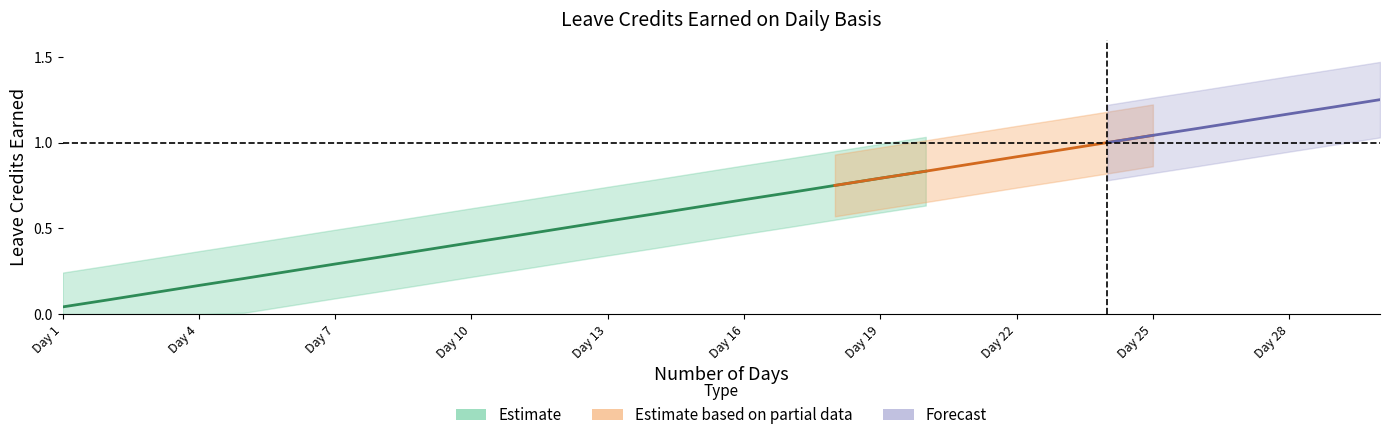

What is the value of the SL EARNED col11 point at the 10th from the left?

0.4